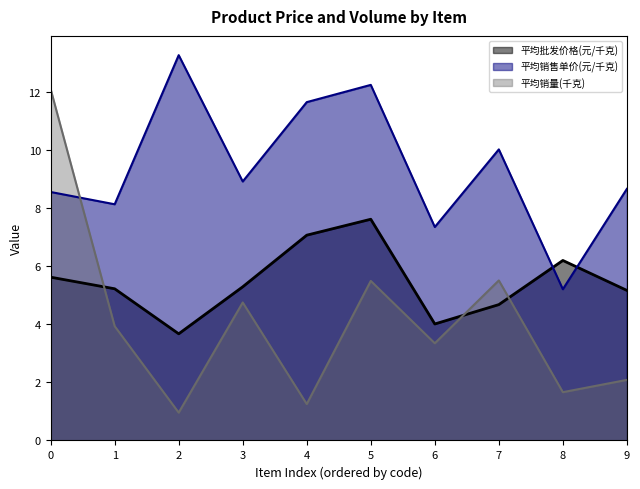

Which category has the highest value in the 平均销售单价(元/千克) series?

2